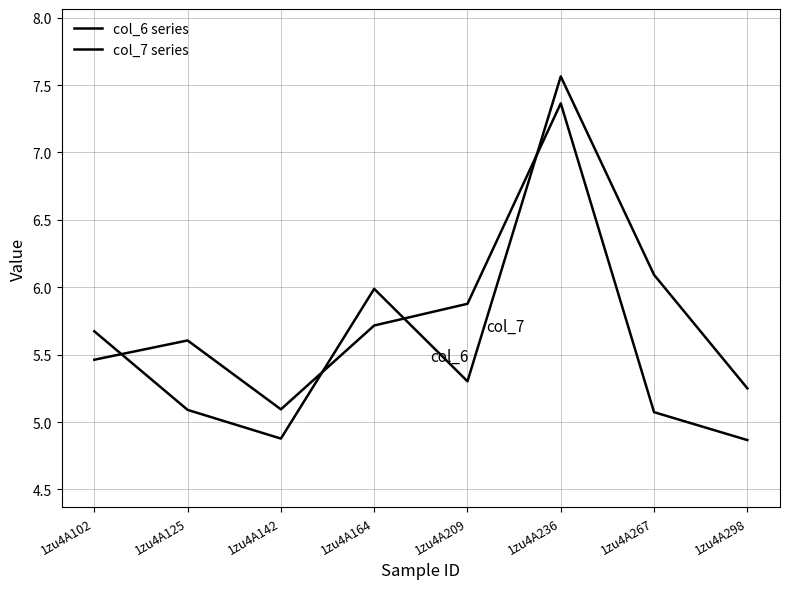

Which label corresponds to the largest value in the chart?

1zu4A236